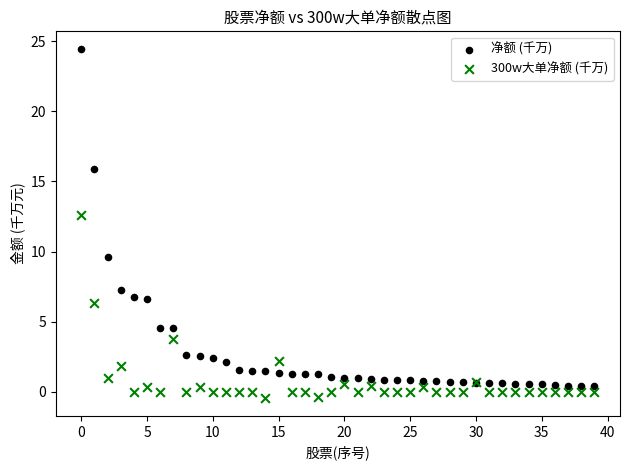

Which series has the largest Y range (max minus min)?

净额 (千万)